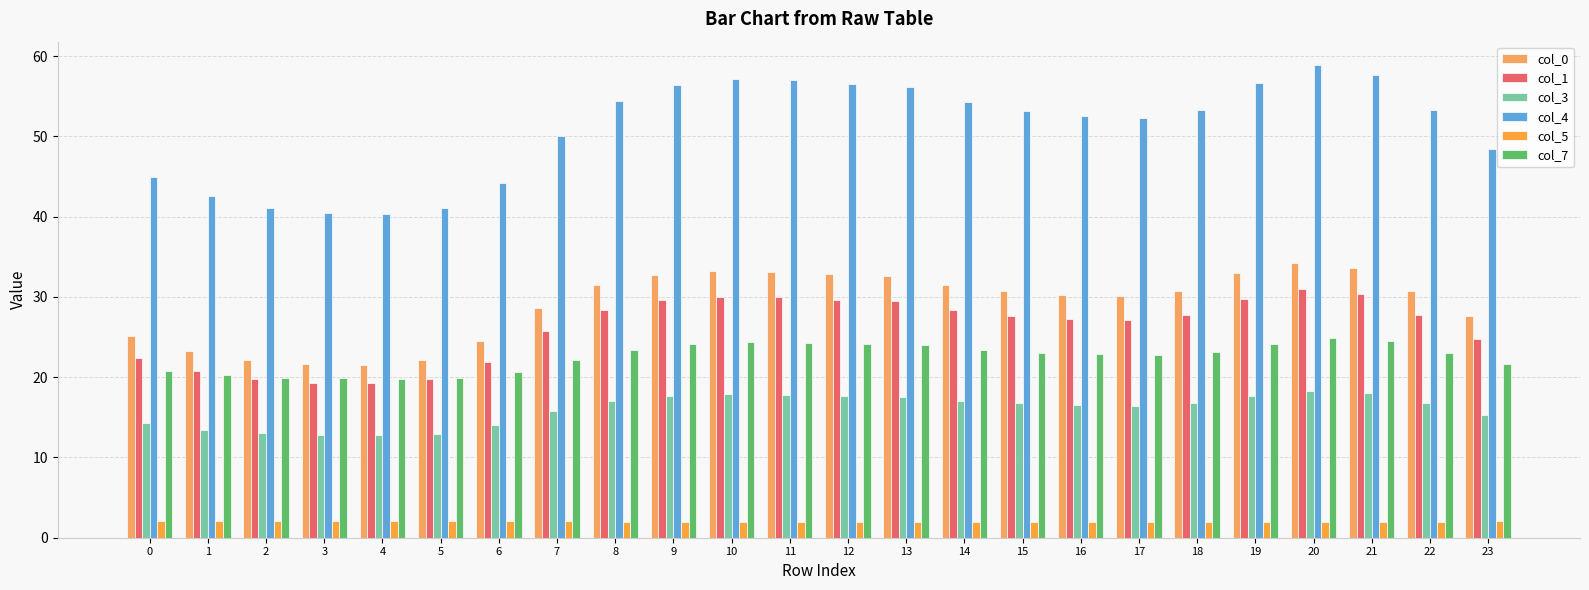

At which category is the sum across all series the highest?

20